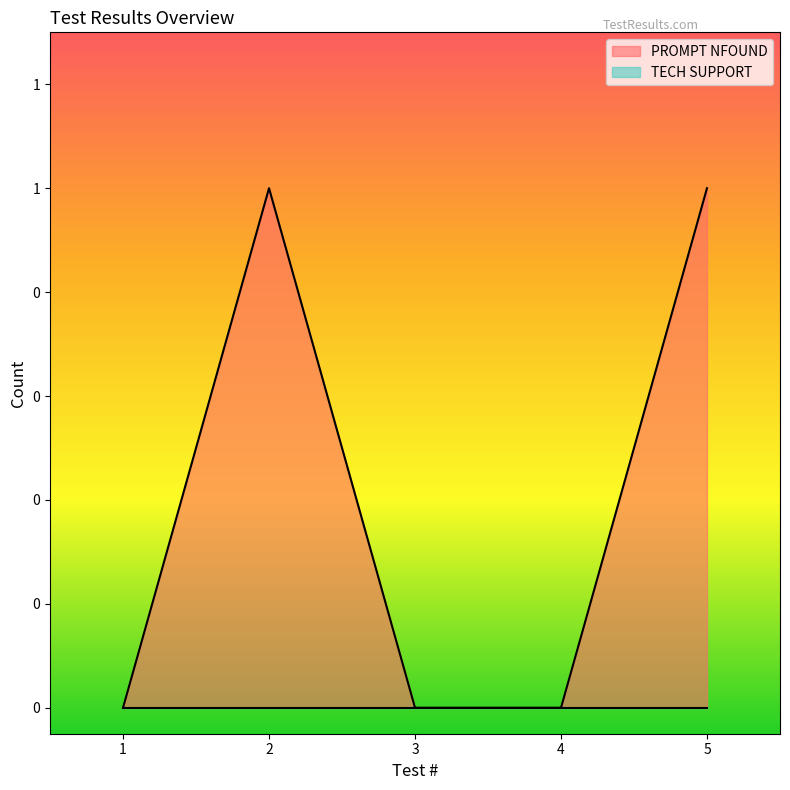

List the labels in order of value, smallest first.

1, 3, 4, 2, 5